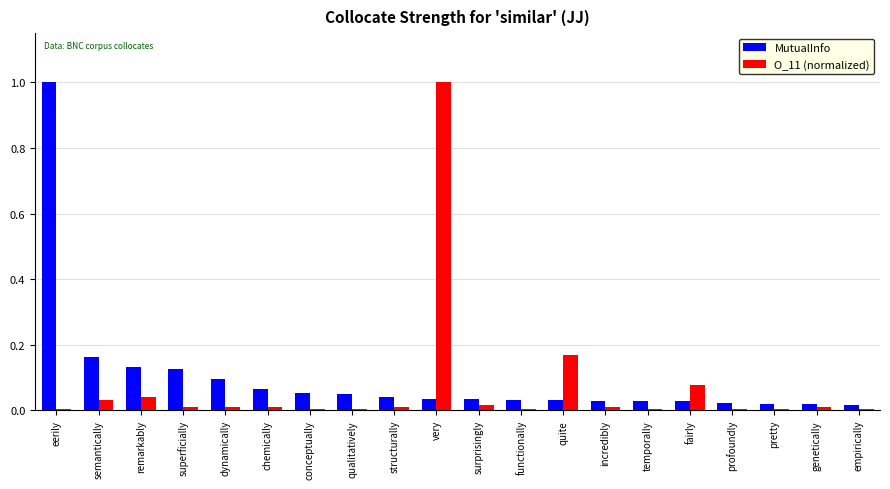

What is the difference between the maximum and minimum values in the MutualInfo series?

1.0